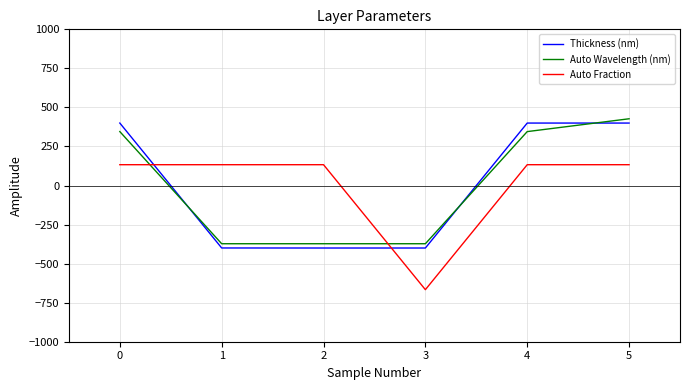

How many intersections are there between Auto Wavelength (nm) and Thickness (nm)?

3